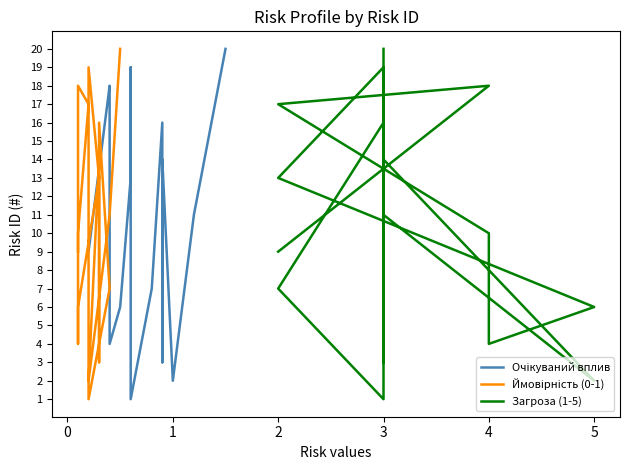

What are all the series names shown in the legend?

Очікуваний вплив, Ймовірність (0-1), Загроза (1-5)